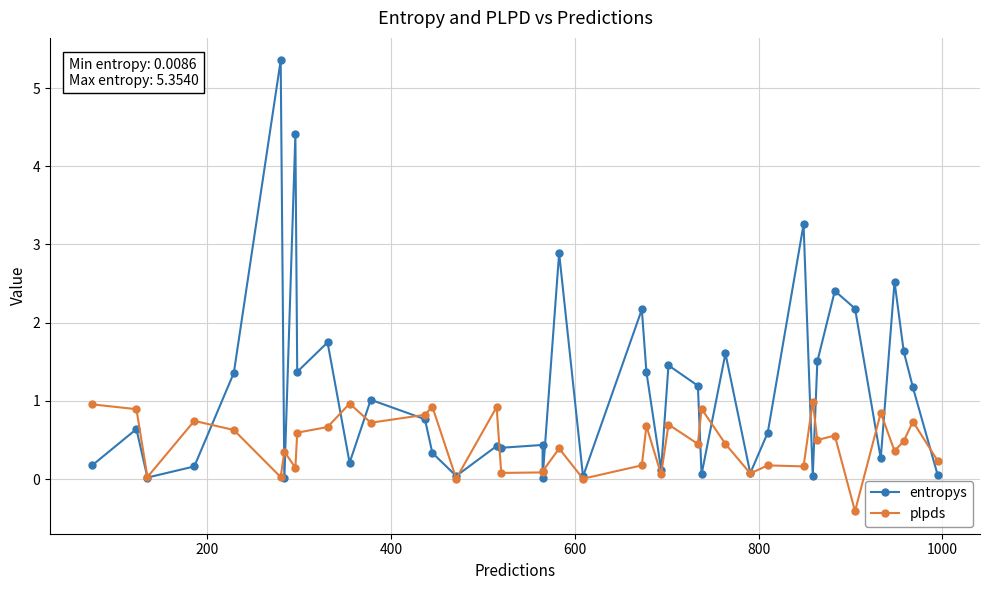

List the series in order of their peak value, lowest first.

plpds, entropys